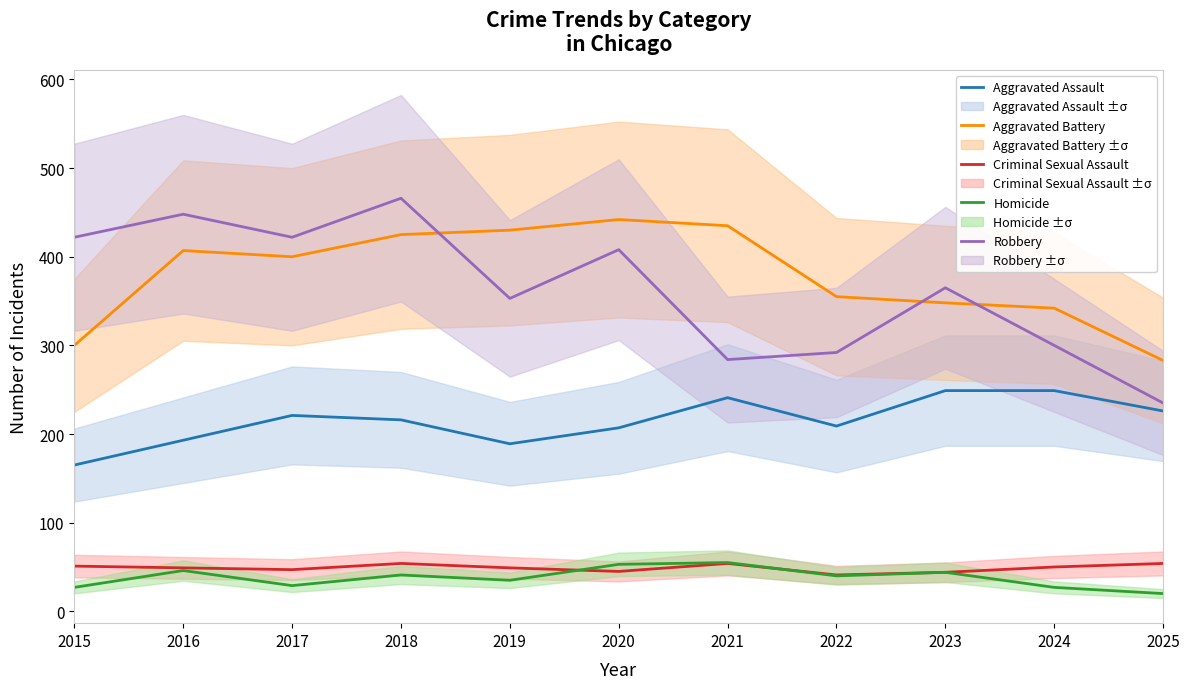

Which category has the highest value across all series?

2018